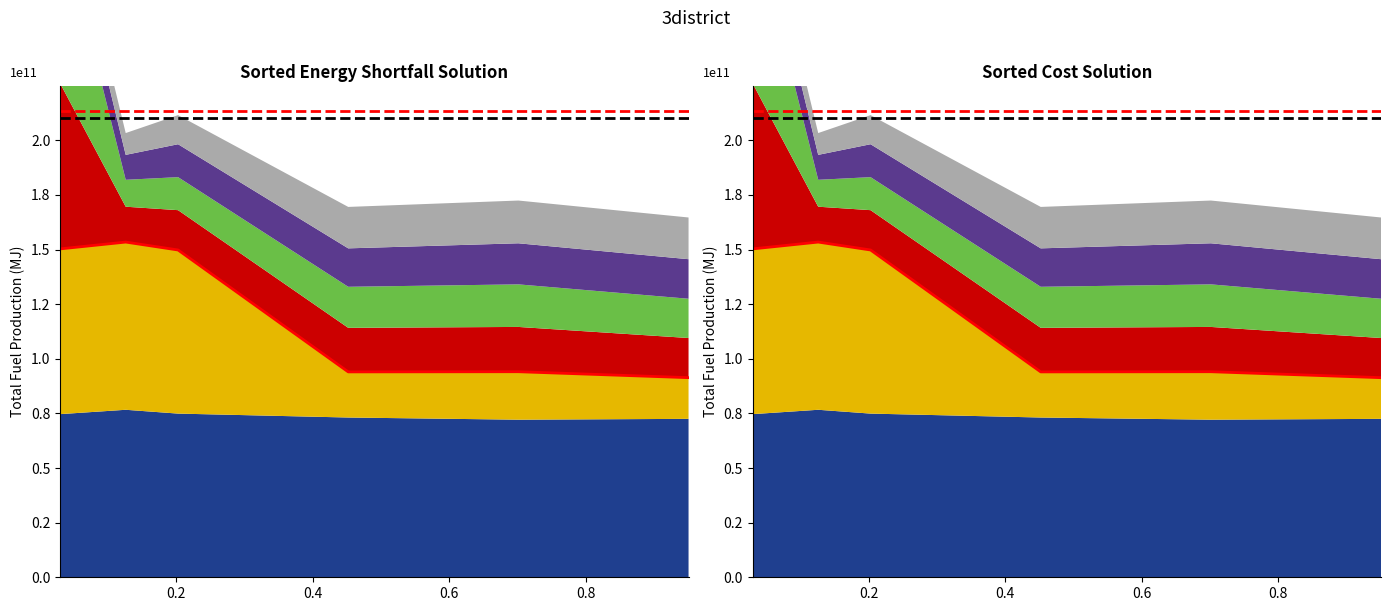

At which category does the chart reach its minimum across all series?

4